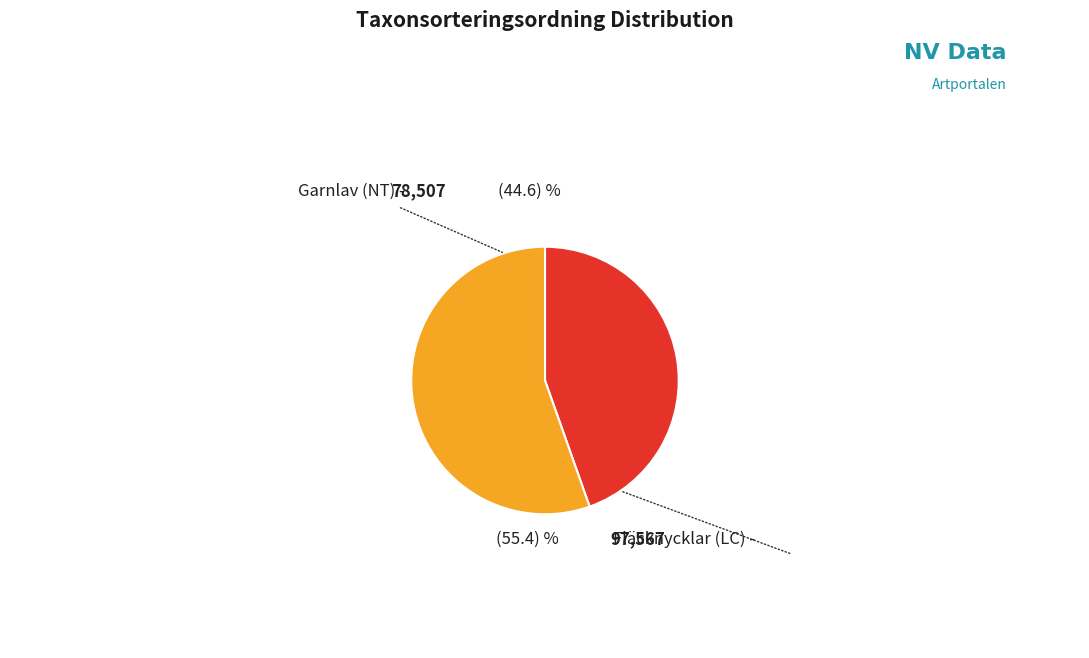

Between Garnlav (NT) and Fläcknycklar (LC), which is larger?

Fläcknycklar (LC)